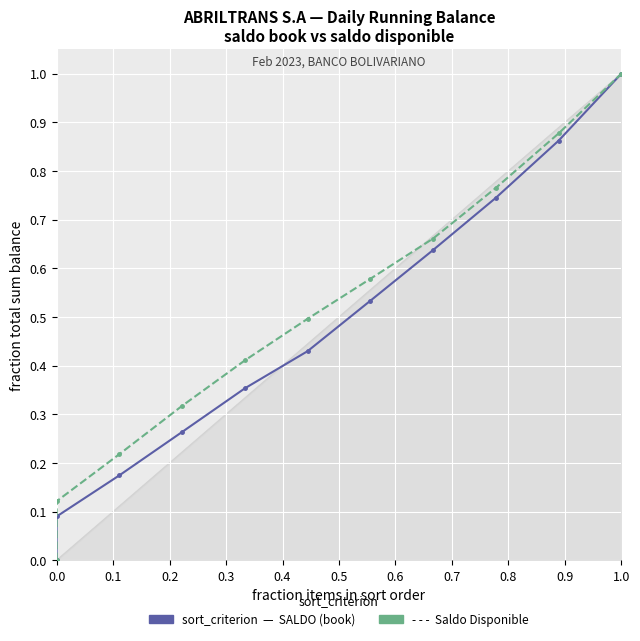

Which label corresponds to the largest value in the chart?

1.0